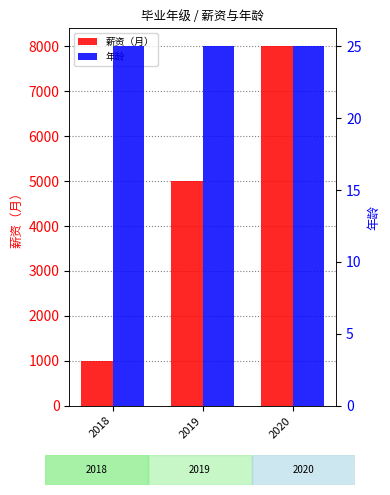

Reading left to right, transcribe all the data shown in this chart.

薪资（月）: 2018=1000	2019=5000	2020=8000
年龄: 2018=25	2019=25	2020=25